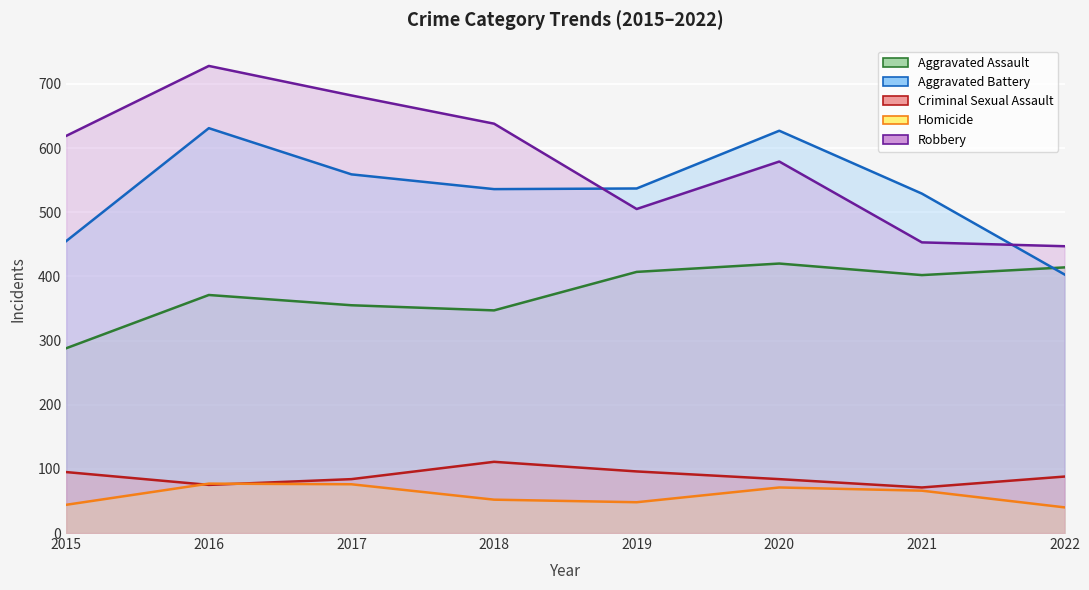

True or false: Robbery and Criminal Sexual Assault intersect in this chart.

False